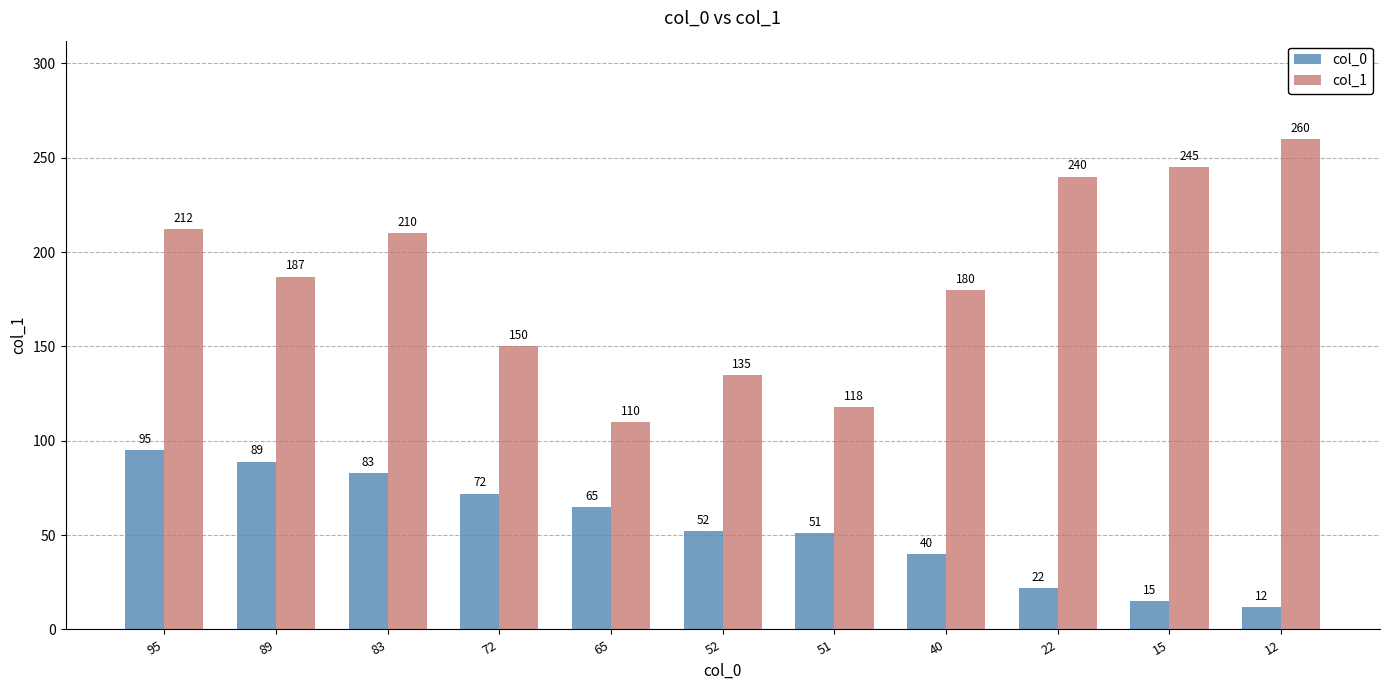

What are all the series names shown in the legend?

col_0, col_1